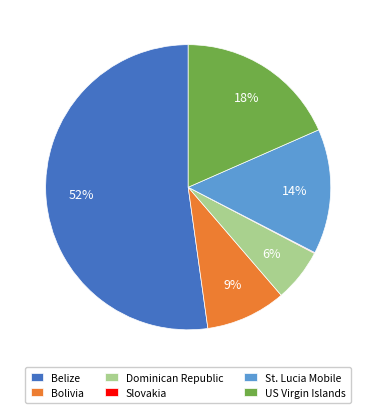

Which category has the biggest portion of the pie?

Belize